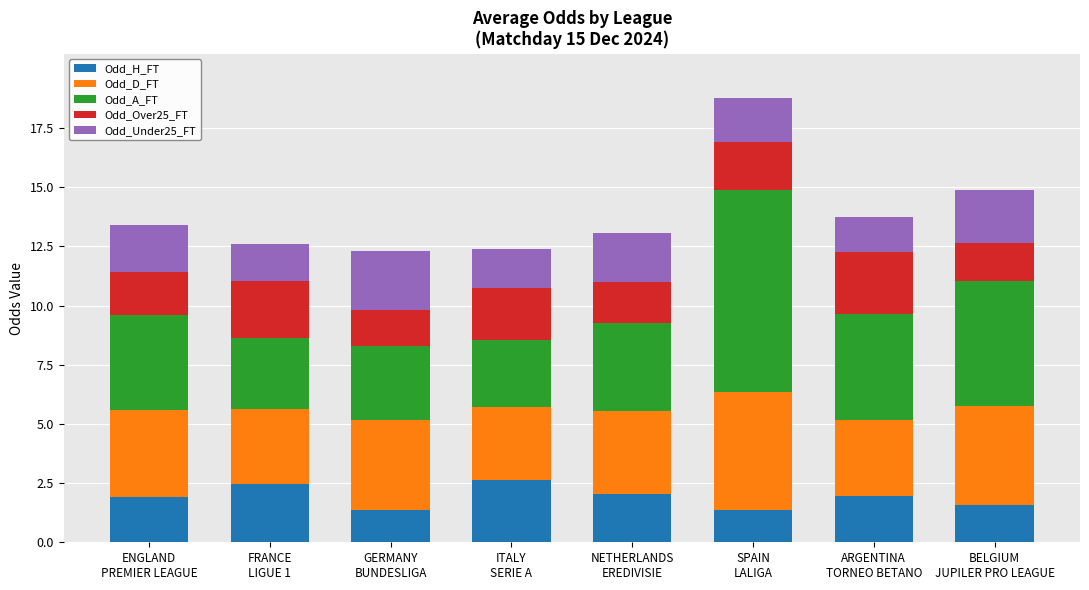

What is the highest value of the Odd_H_FT series?

2.6